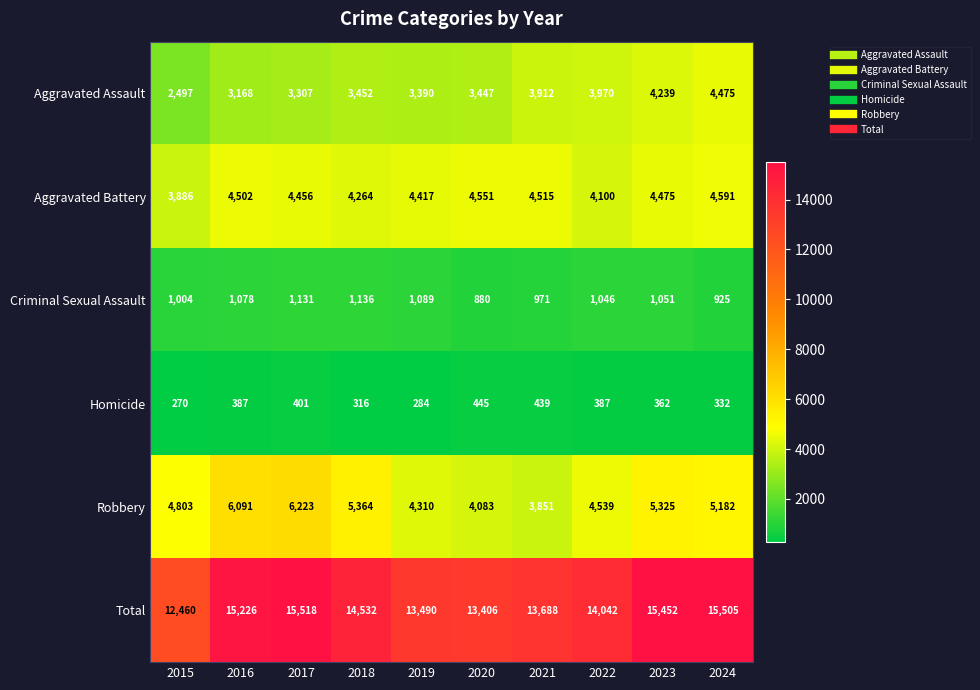

Where is Aggravated Battery nearest to the value 4238?

2018